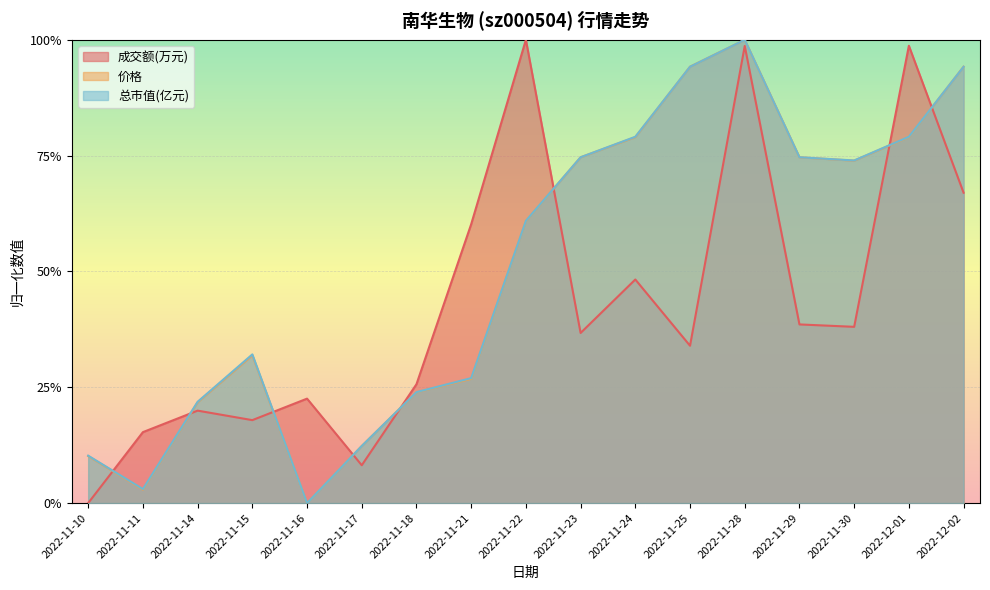

What is the sum of all 成交额(万元) values?

7.3